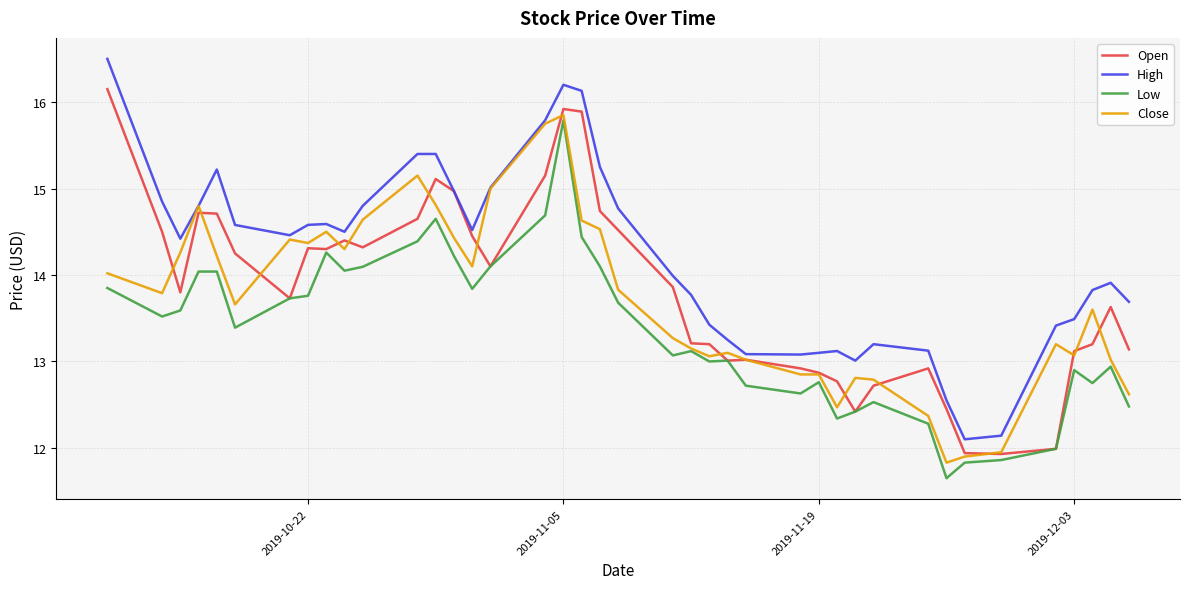

Which series has the largest range (max minus min)?

High